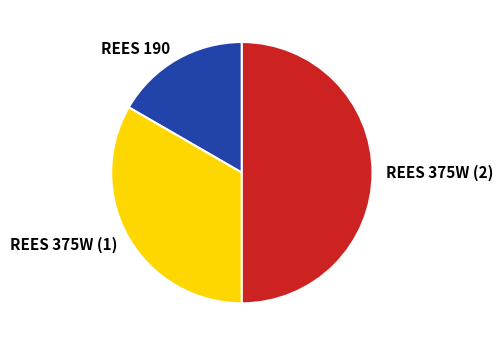

Is the sum of REES 375W (1) and REES 375W (2) greater than half?

Yes